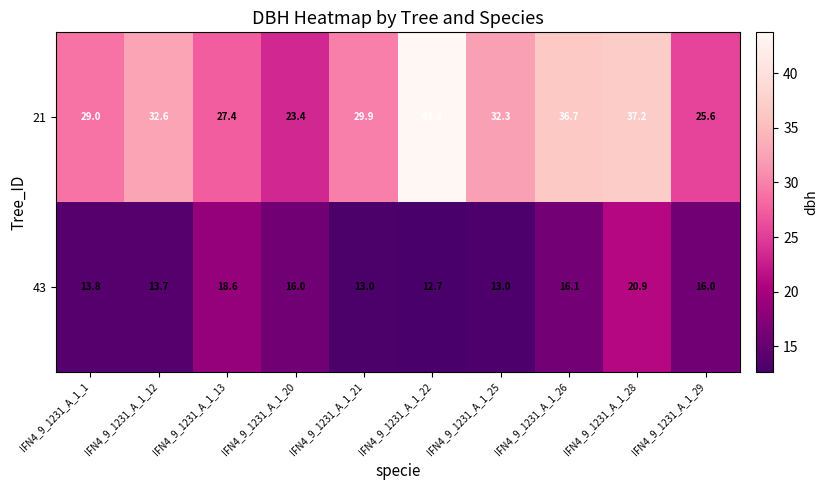

What is the difference between the maximum and second lowest values in the 43 series?

7.9